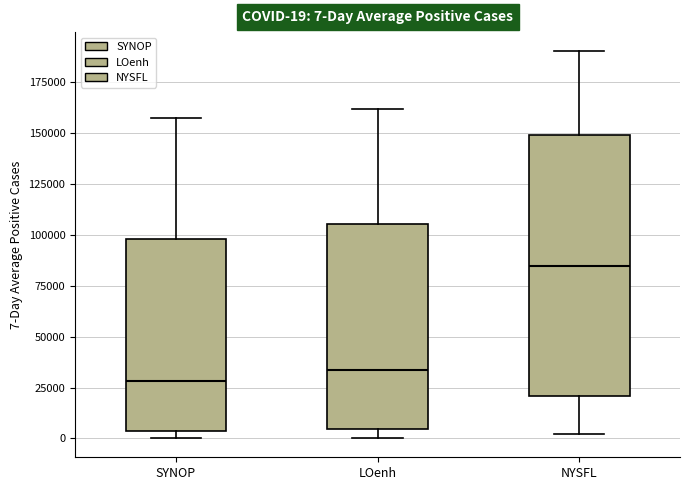

Which box has the lowest median line?

SYNOP